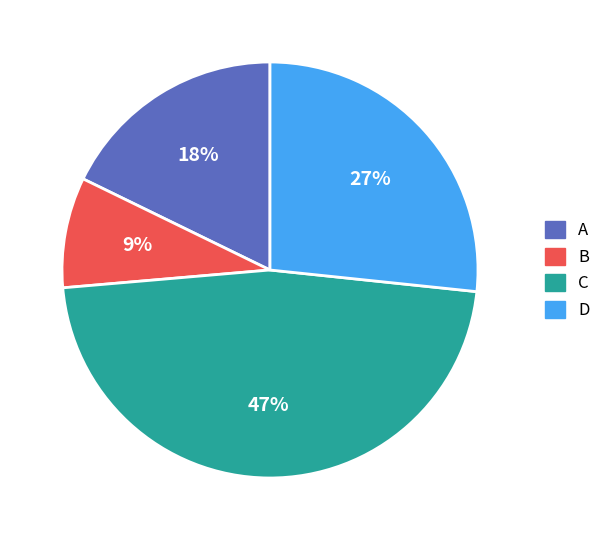

To the nearest percent, what is the difference between the A and D slice percentages?

9%